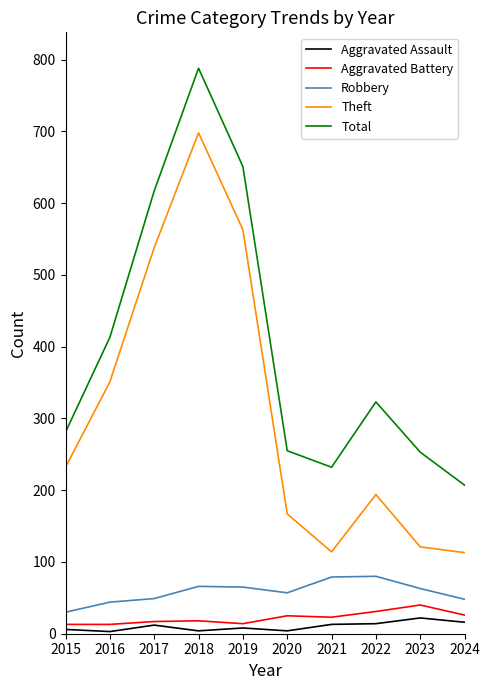

Rank the series at 2023 from highest to lowest value.

Total, Theft, Robbery, Aggravated Battery, Aggravated Assault